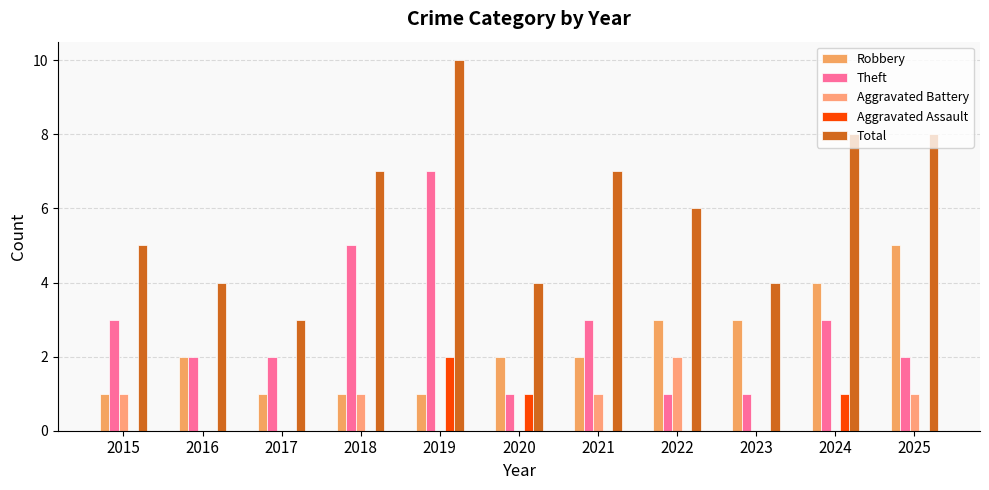

How many groups of bars are there?

11